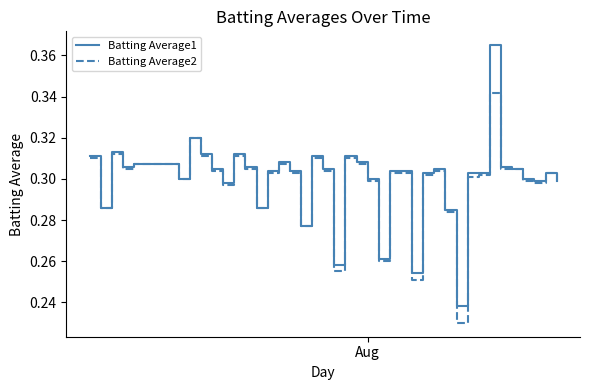

Rank the series by their maximum value, from lowest to highest.

Batting Average2, Batting Average1